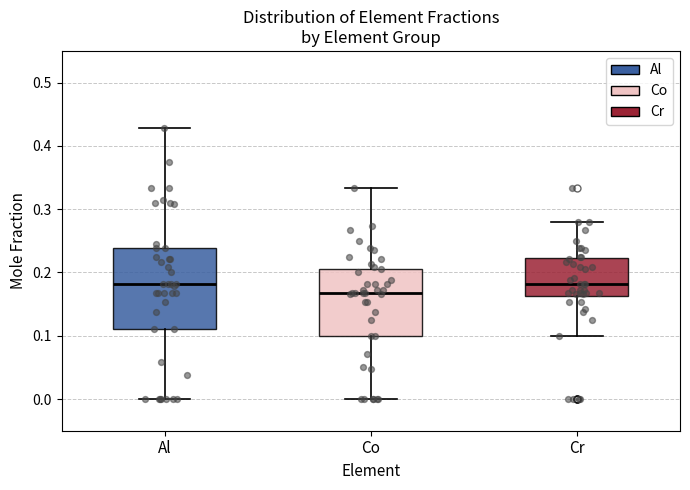

Comparing the boxes themselves (not the whiskers), which one is the tallest?

Al